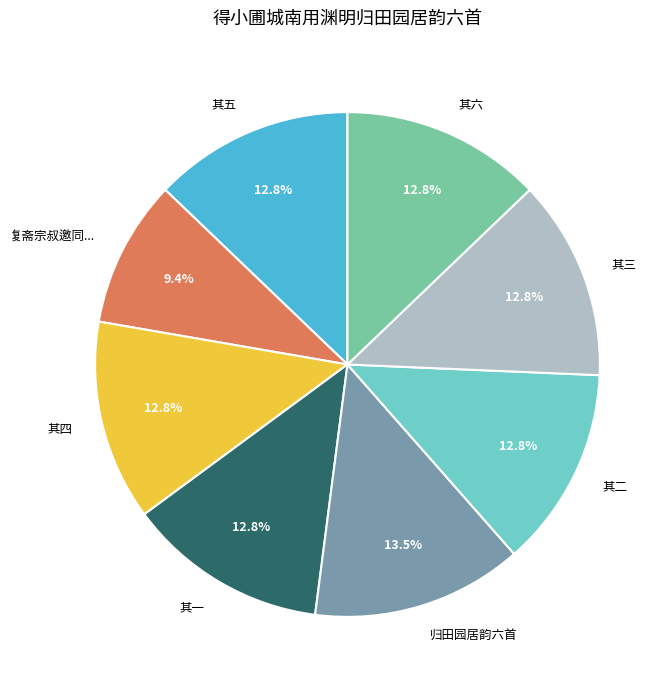

What is the ratio of the value at 归田园居韵六首 to the value at 其三?

1.1